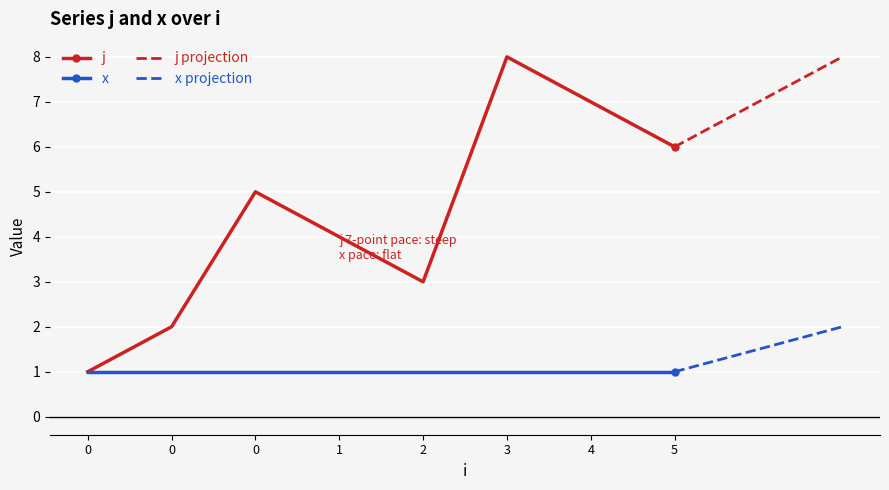

What is the sum of the values at 3 and 0?

13